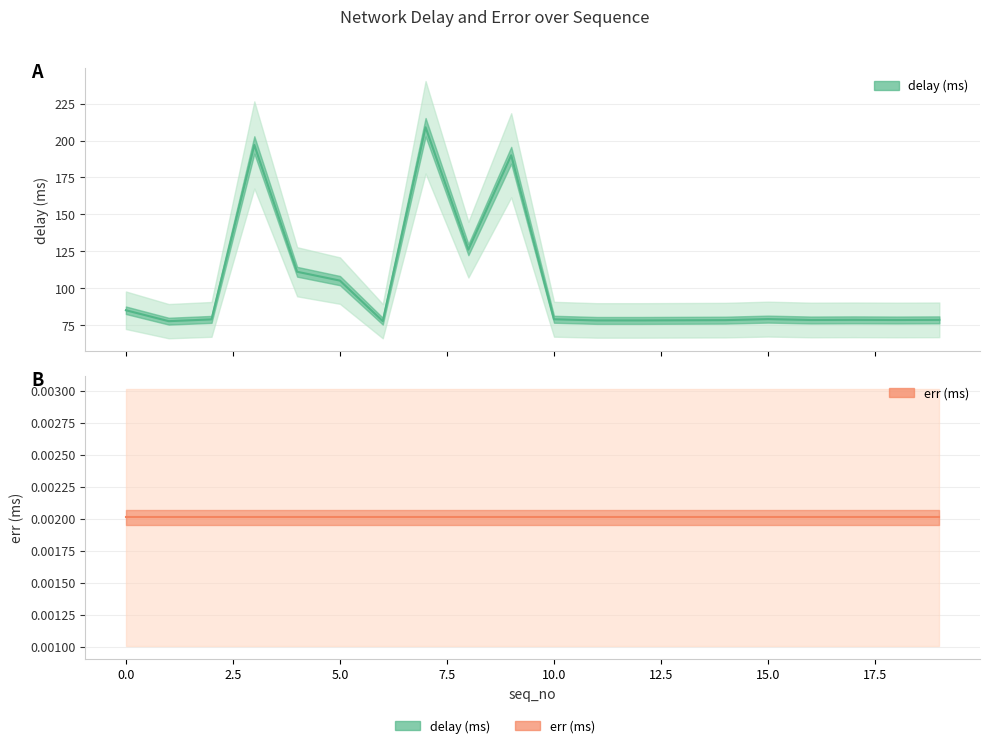

How many data points does each series have?

20